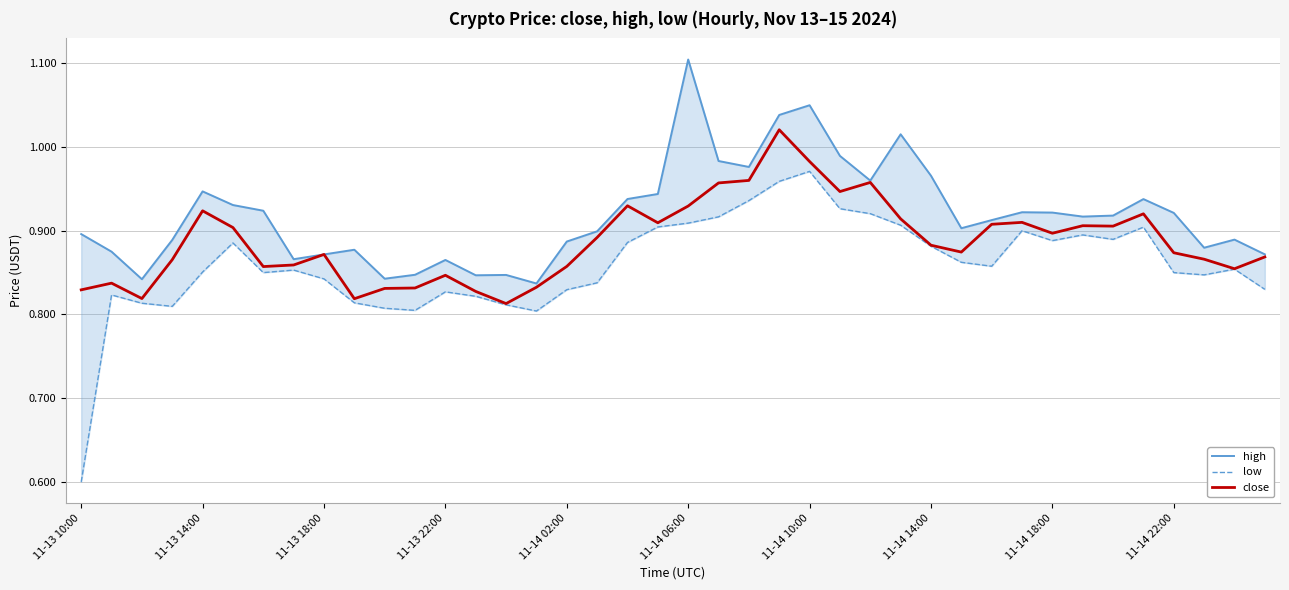

What is the approximate value of high at 13?

0.8